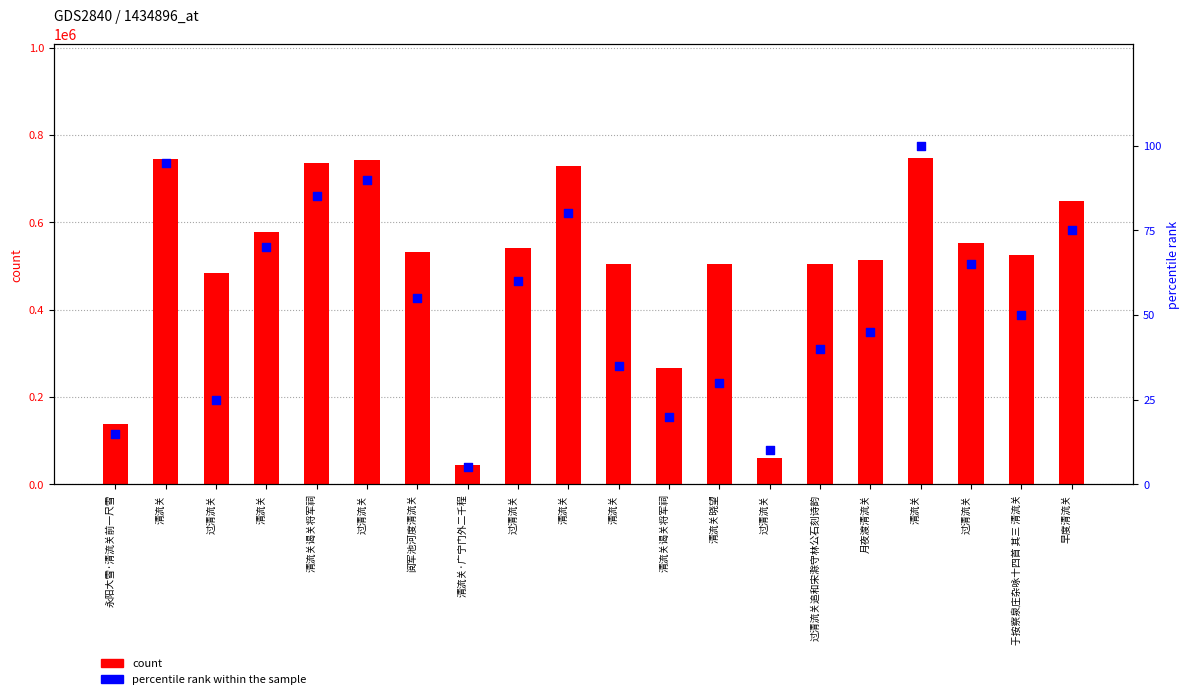

Which series has the largest Y range (max minus min)?

count